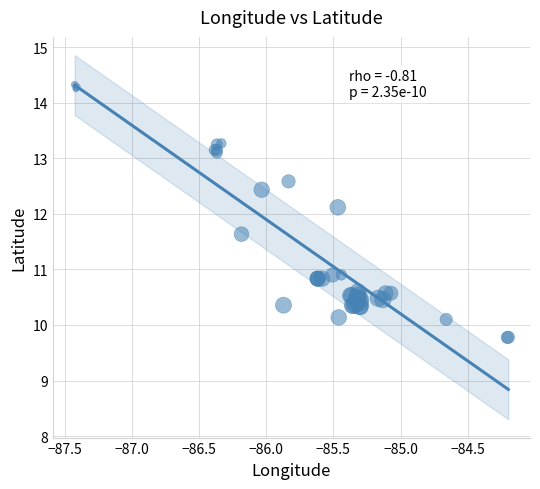

What Y value in the scatter plot is closest to 12?

12.1